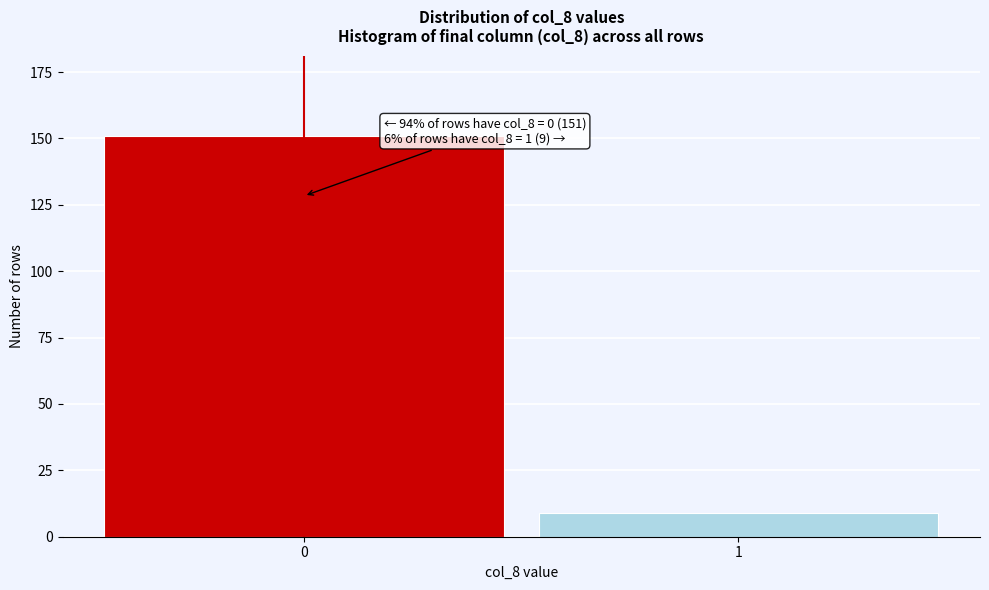

Reading left to right, transcribe all the data shown in this chart.

151	9